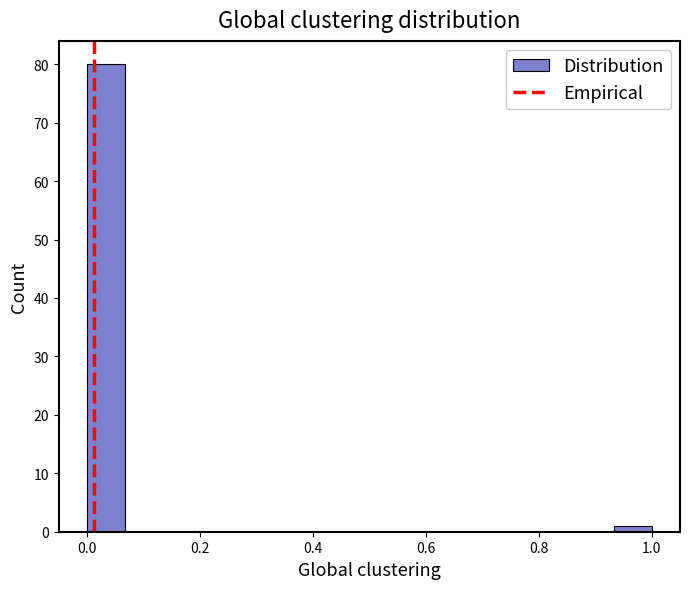

Around what value on the x-axis is the tallest bar? Give the approximate position of its centre, as read against the axis.

0.04